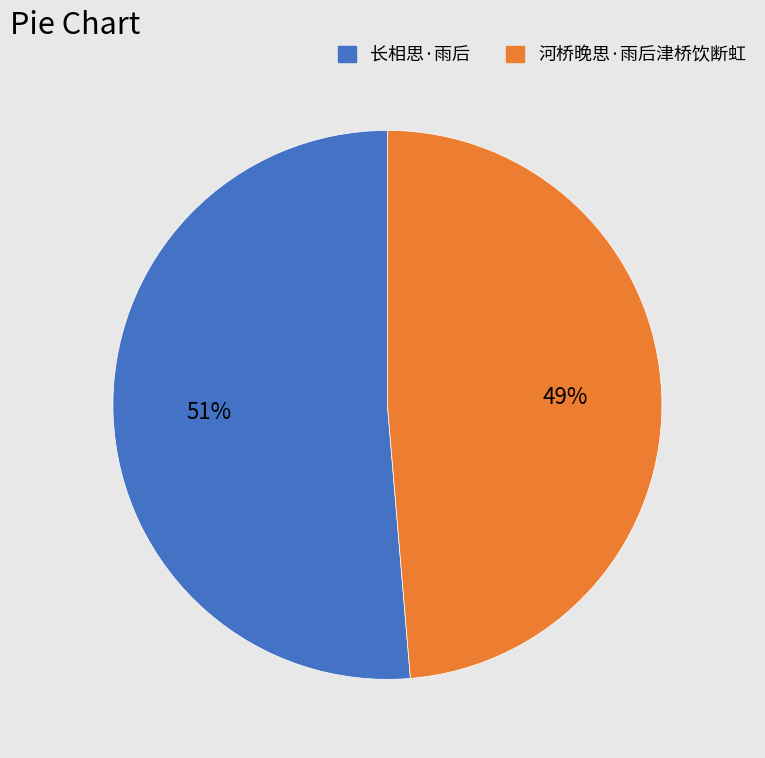

Which slice is the largest?

长相思·雨后